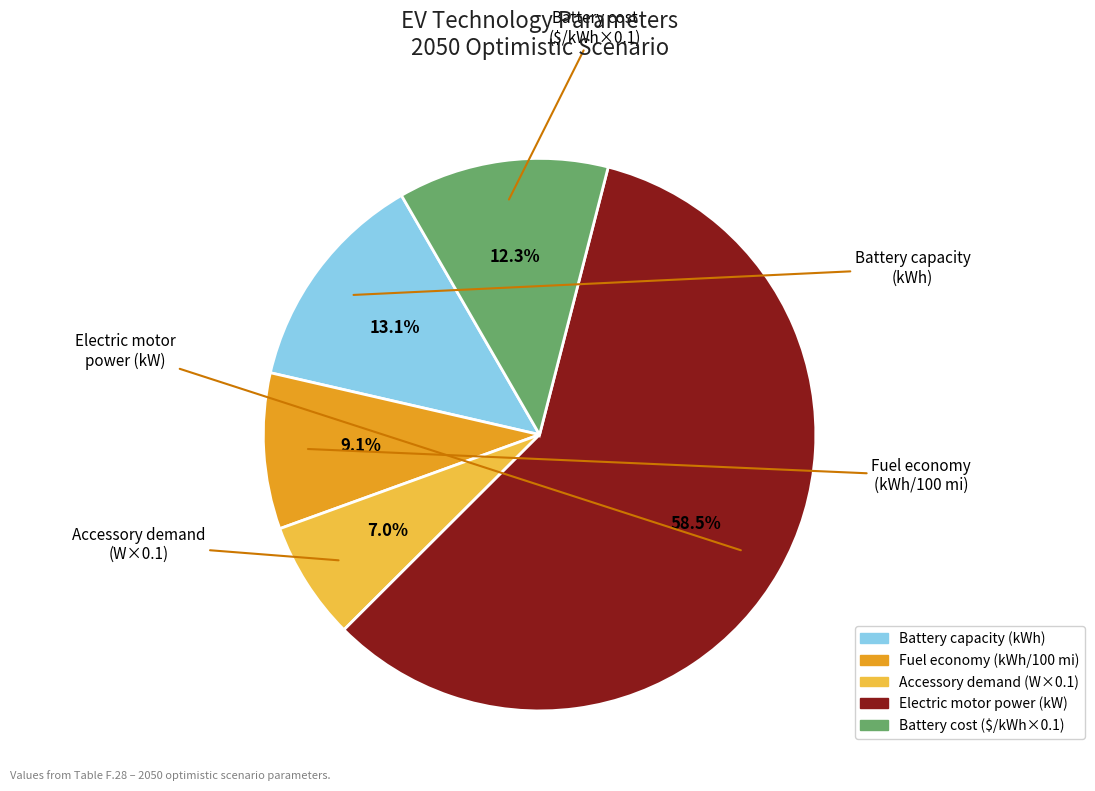

Does any single category account for the majority?

Yes